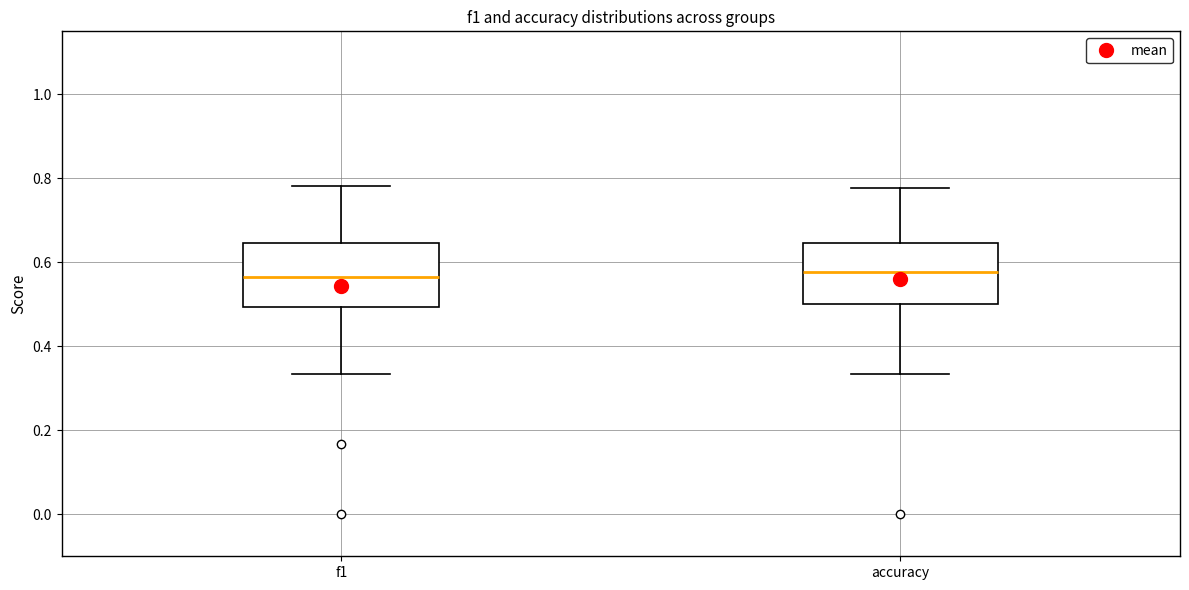

Reading left to right, read every box against the y-axis: the position of its median line, the range the box covers, and the ends of its whiskers. The values are not printed on the chart, so give them approximately, as read against the axis.

f1: median 0.56, box 0.50 to 0.64, whiskers 0.34 to 0.78
accuracy: median 0.58, box 0.50 to 0.64, whiskers 0.34 to 0.78